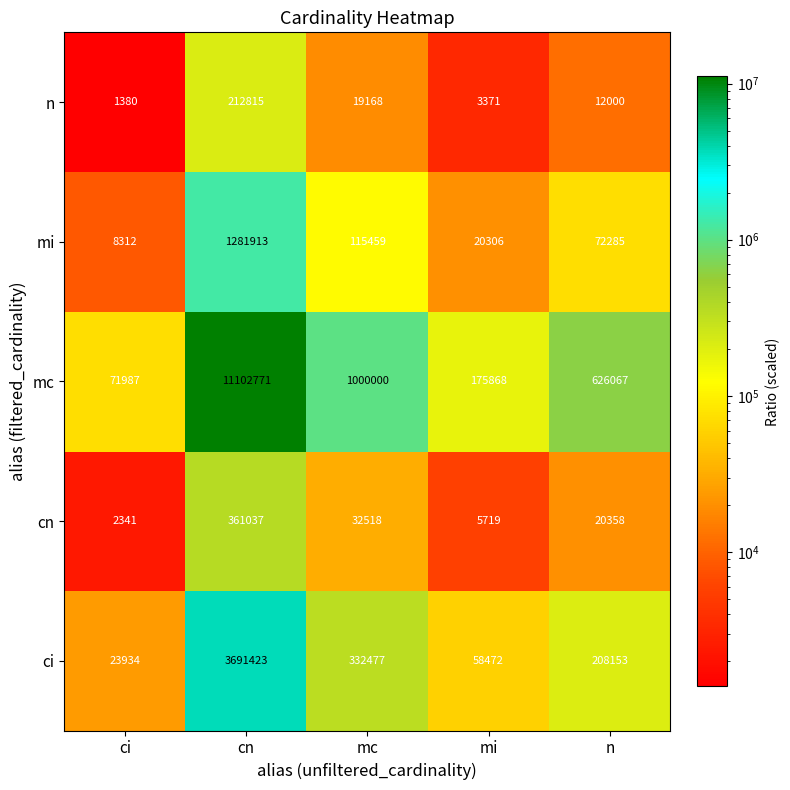

Between mc and n, which series saw the biggest shift?

mc